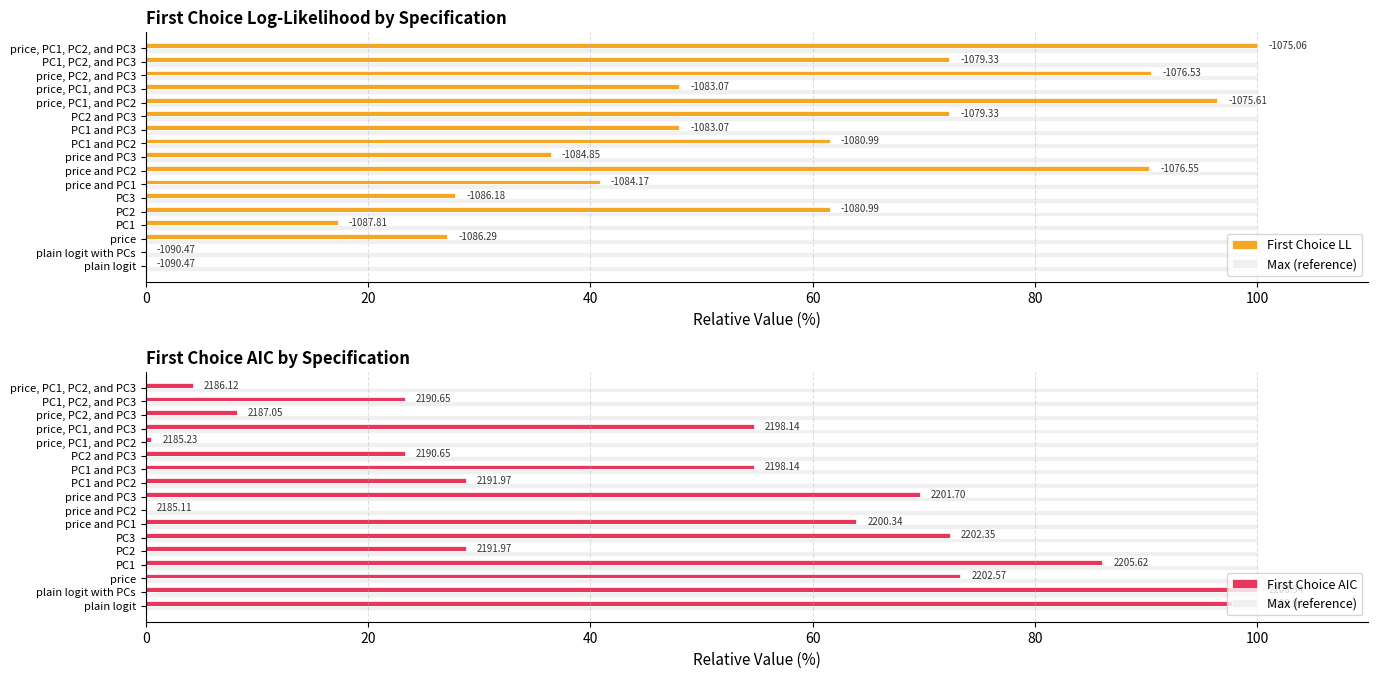

Rank the series by their maximum value, from highest to lowest.

First Choice LL, First Choice AIC, Max (reference)